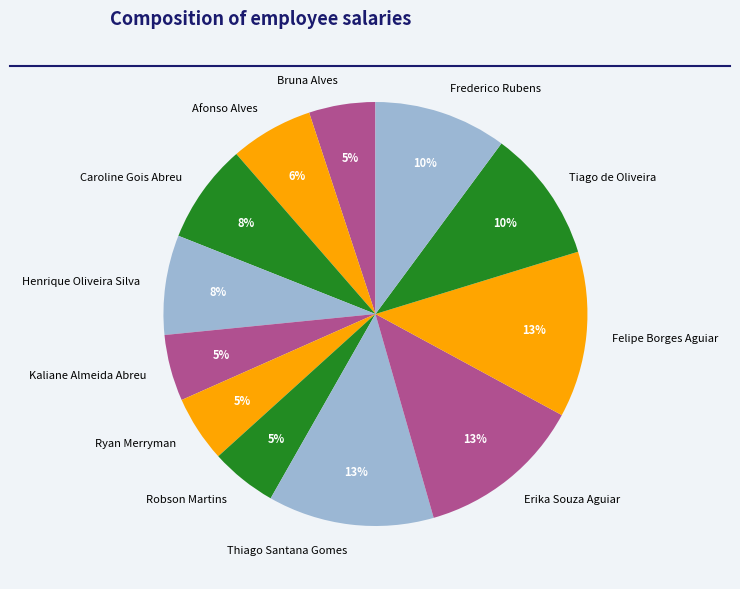

How many slices are in this pie chart?

12